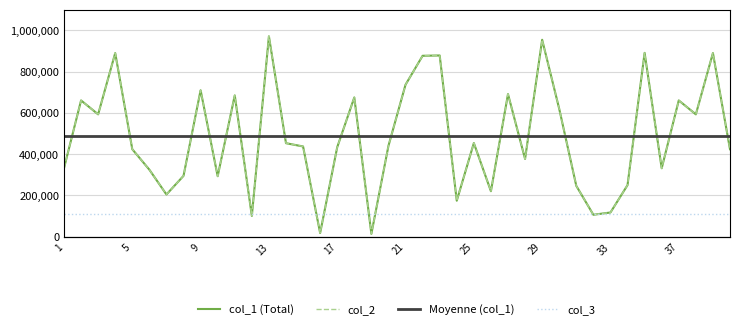

Reading left to right, list all the values displayed in this chart.

col_1 (Total): 331773.0	660153.0	592821.0	889349.0	423902.0	324848.0	204776.0	295190.0	709318.0	293306.0	684596.0	101159.0	970366.0	453170.0	437363.0	18153.0	433770.0	674707.0	14278.0	440382.0	736235.0	876253.0	877796.0	174697.0	453848.0	220764.0	690764.0	376955.0	953809.0	619260.0	246577.0	106729.0	117764.0	250335.0	890368.0	331773.0	660153.0	592821.0	889349.0	423902.0
col_2: 331773.0	660153.0	592821.0	889349.0	423902.0	324848.0	204776.0	295190.0	709318.0	293306.0	684596.0	101159.0	970366.0	453170.0	437363.0	18153.0	433770.0	674707.0	14278.0	440382.0	736235.0	876253.0	877796.0	174697.0	453848.0	220764.0	690764.0	376955.0	953809.0	619260.0	246577.0	106729.0	117764.0	250335.0	890368.0	331773.0	660153.0	592821.0	889349.0	423902.0
Moyenne (col_1): 486088.3	486088.3	486088.3	486088.3	486088.3	486088.3	486088.3	486088.3	486088.3	486088.3	486088.3	486088.3	486088.3	486088.3	486088.3	486088.3	486088.3	486088.3	486088.3	486088.3	486088.3	486088.3	486088.3	486088.3	486088.3	486088.3	486088.3	486088.3	486088.3	486088.3	486088.3	486088.3	486088.3	486088.3	486088.3	486088.3	486088.3	486088.3	486088.3	486088.3
col_3: 1.0	1.0	1.0	1.0	1.0	1.0	1.0	1.0	1.0	1.0	1.0	1.0	1.0	1.0	1.0	1.0	1.0	1.0	1.0	1.0	1.0	1.0	1.0	1.0	1.0	1.0	1.0	1.0	1.0	1.0	1.0	1.0	1.0	1.0	1.0	1.0	1.0	1.0	1.0	1.0